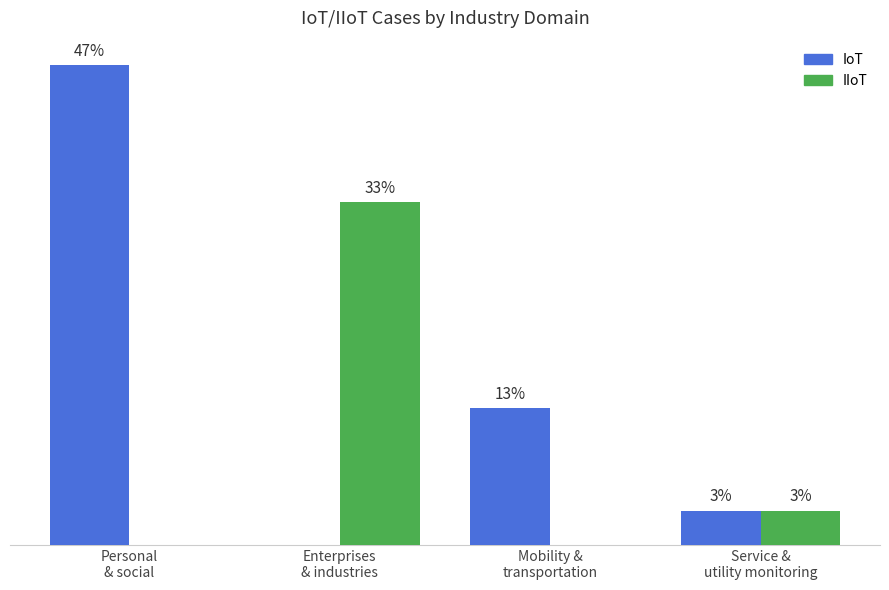

List the series in order of their overall mean, highest first.

IoT, IIoT